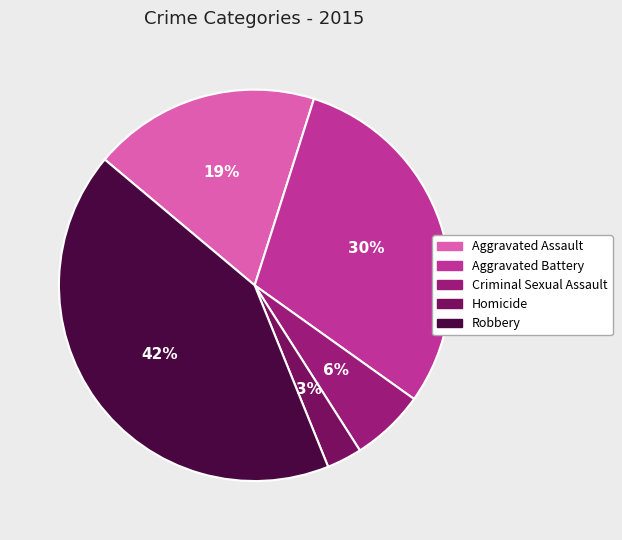

What is the smallest slice in the pie chart?

Homicide